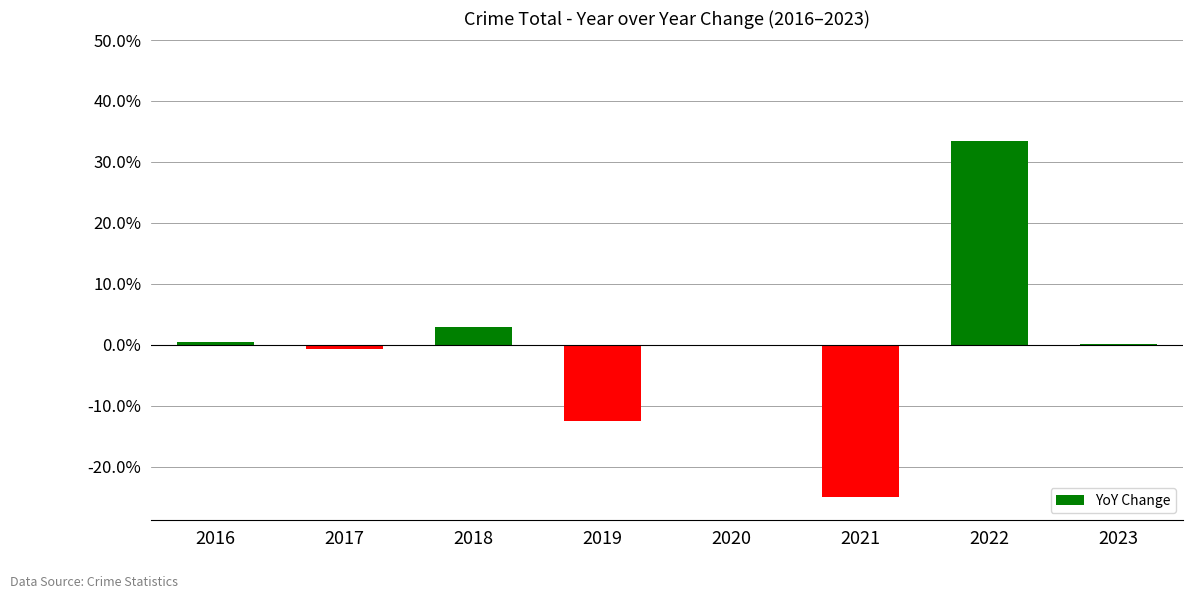

The value at 2020 is -0.0. True or false?

False